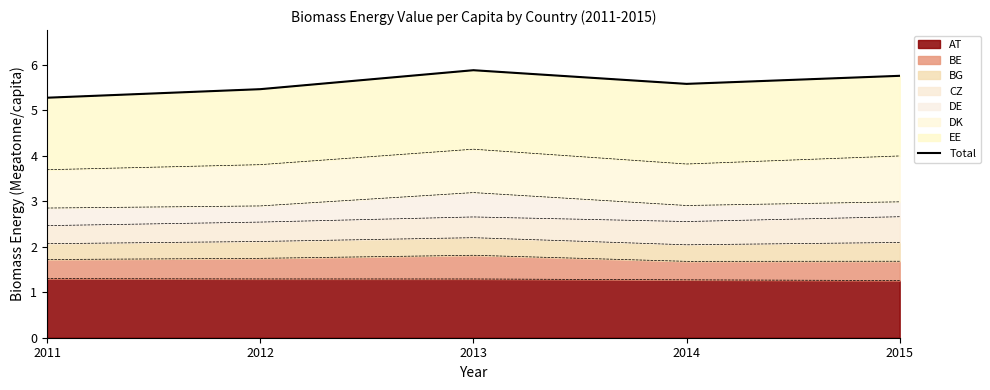

Reading left to right, what are all the values shown in this chart?

5.3	5.5	5.9	5.6	5.8